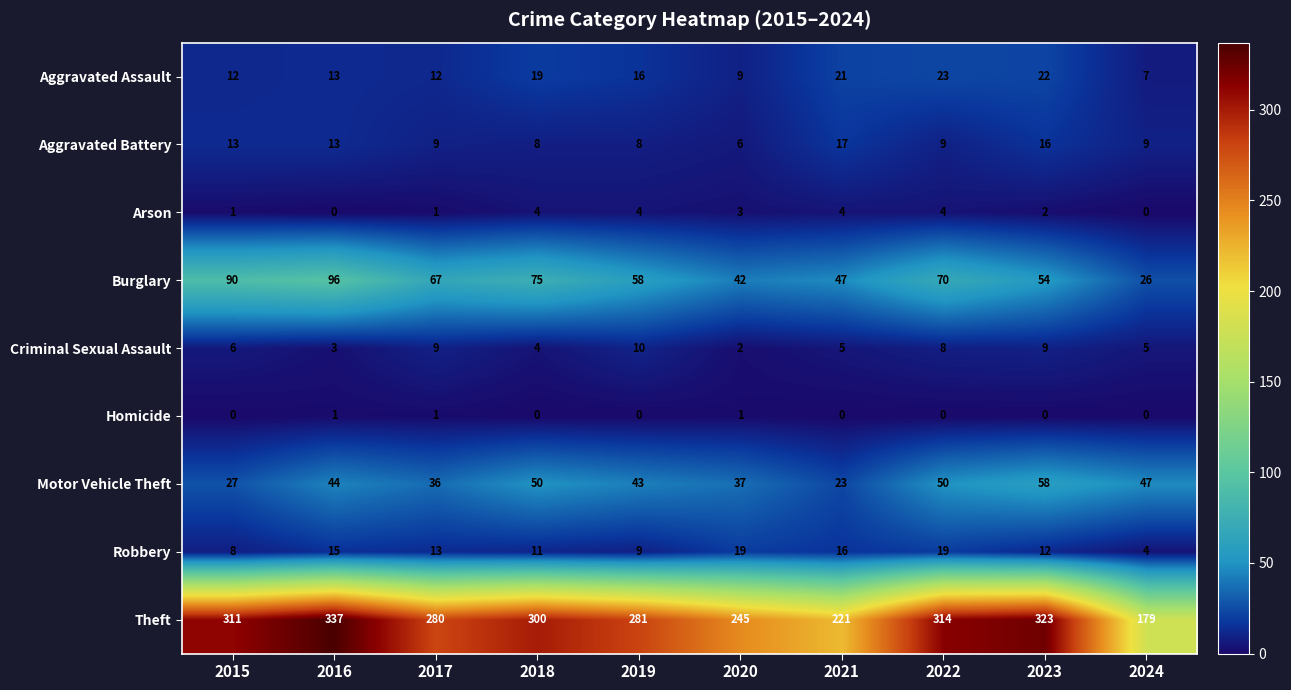

The Aggravated Battery series shows 3 at 2020. True or false?

False